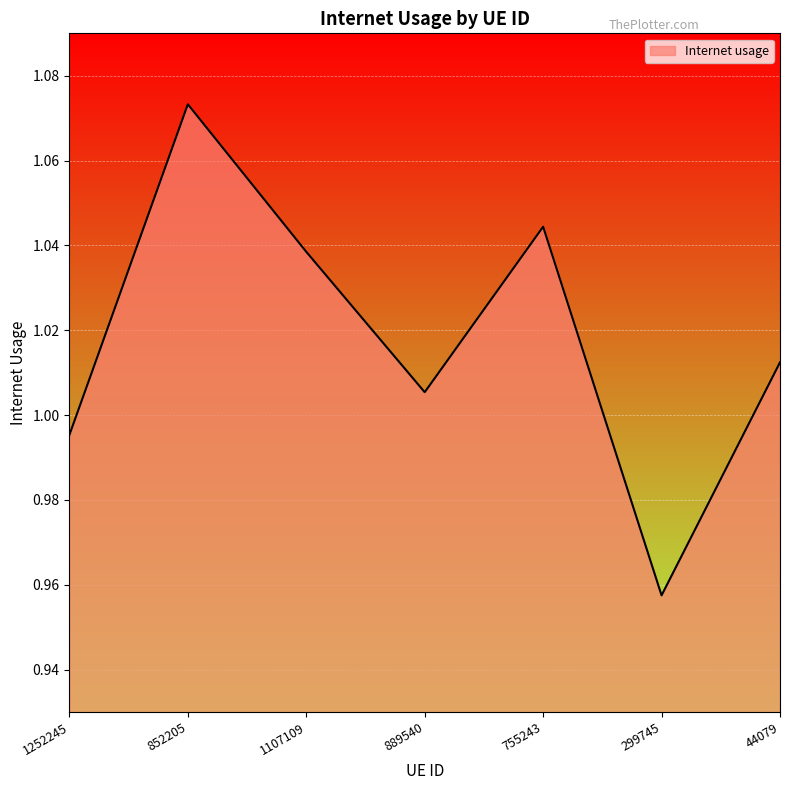

List the labels in order of value, largest first.

852205, 755243, 1107109, 44079, 889540, 1252245, 299745